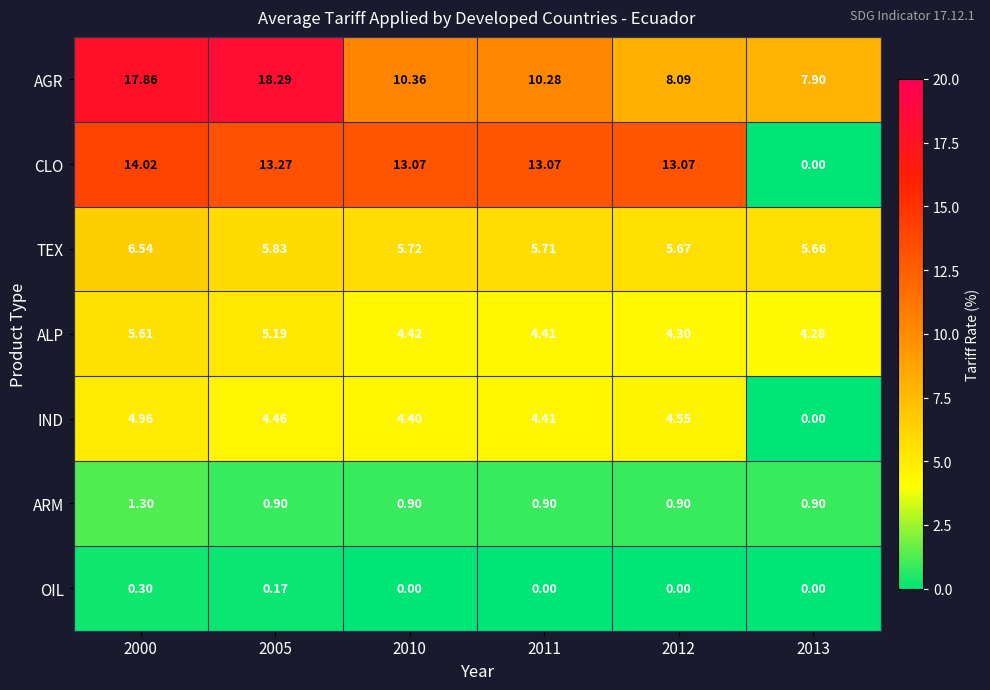

How many categories are shown in the chart?

6